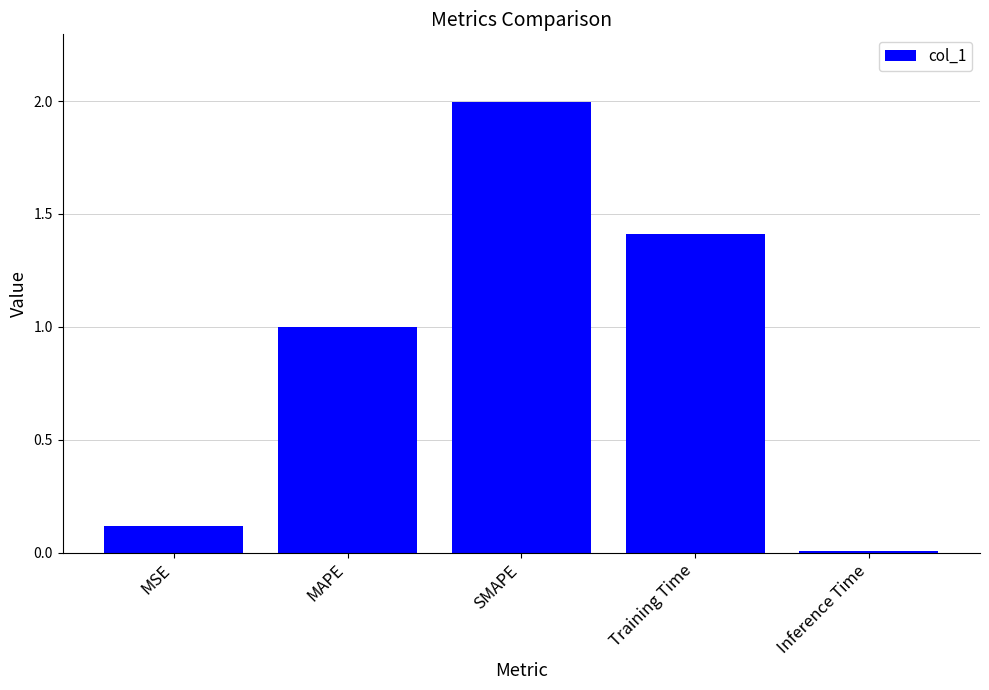

Which label corresponds to the smallest value in the chart?

Inference Time